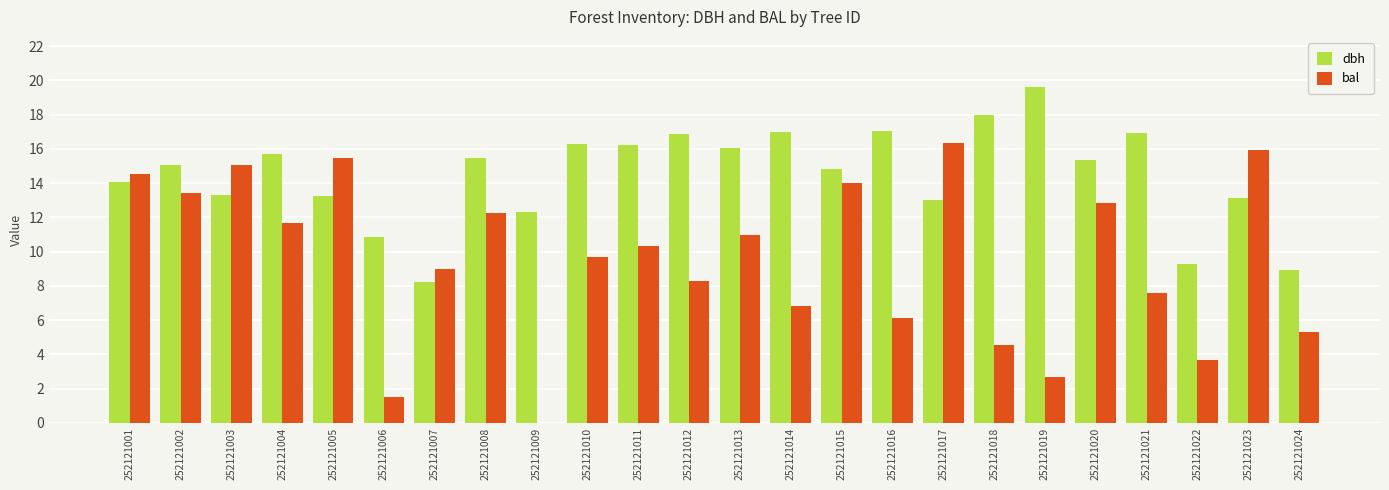

What are all the series names shown in the legend?

dbh, bal